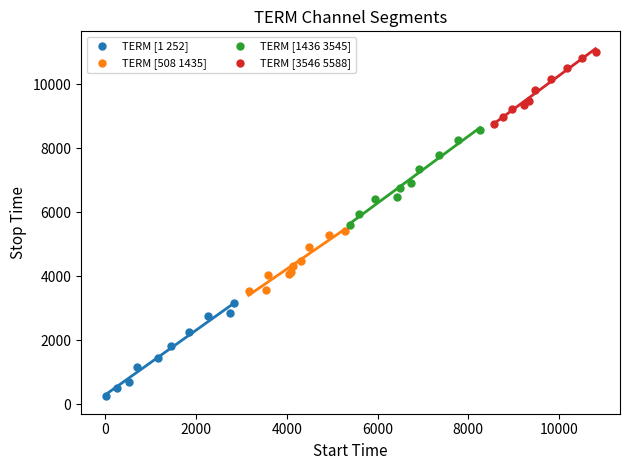

Which series has the largest Y range (max minus min)?

TERM [1436 3545]